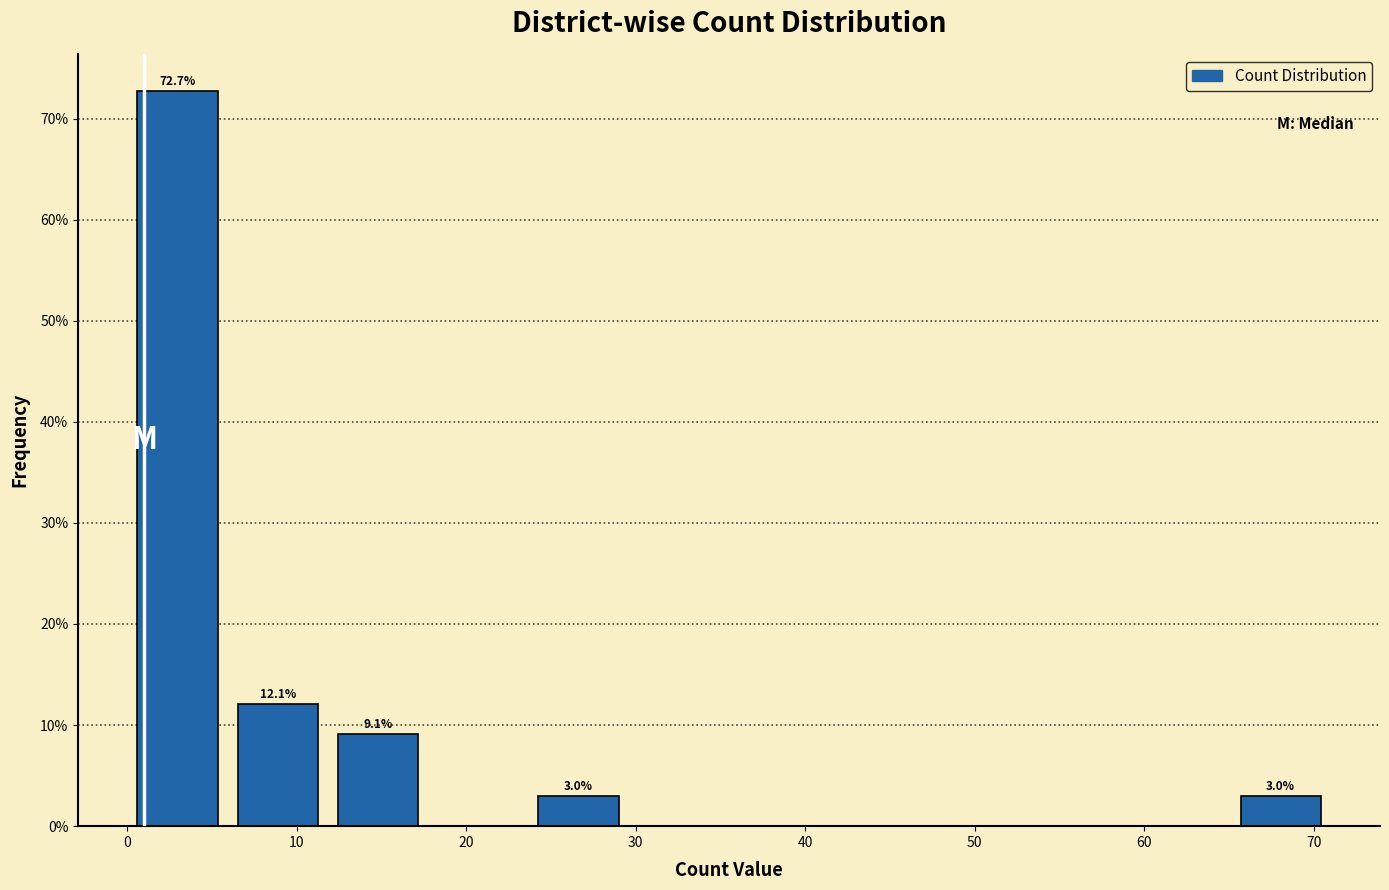

Over which range of the x-axis is the bar tallest?

0 to 6